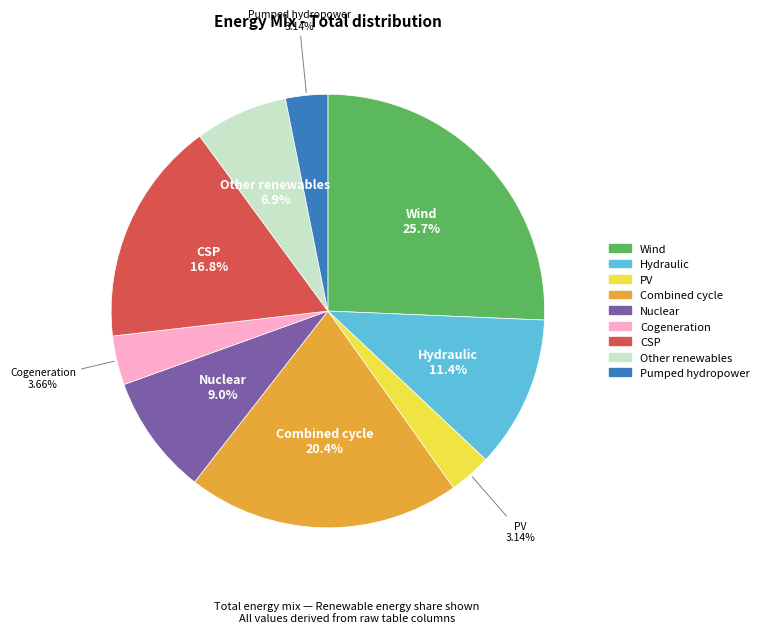

How many slices are in this pie chart?

9